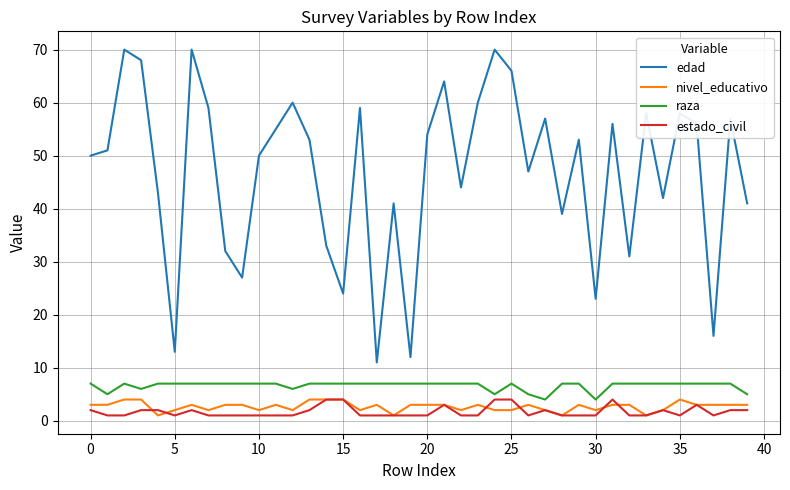

Which series has the widest spread of values?

edad